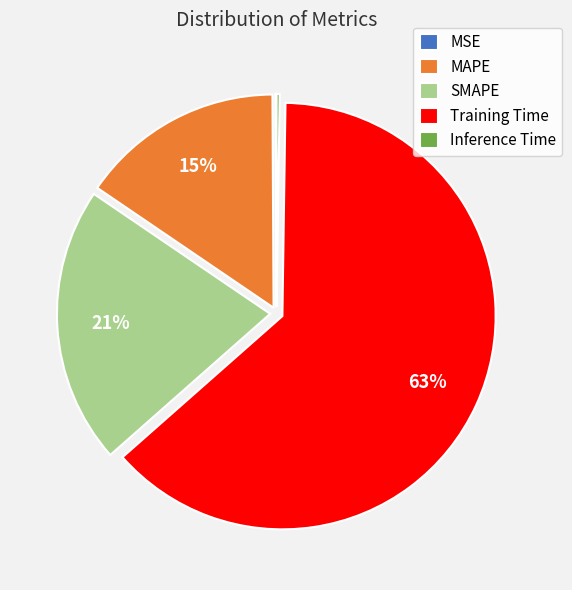

Which has a higher value, Training Time or MAPE?

Training Time